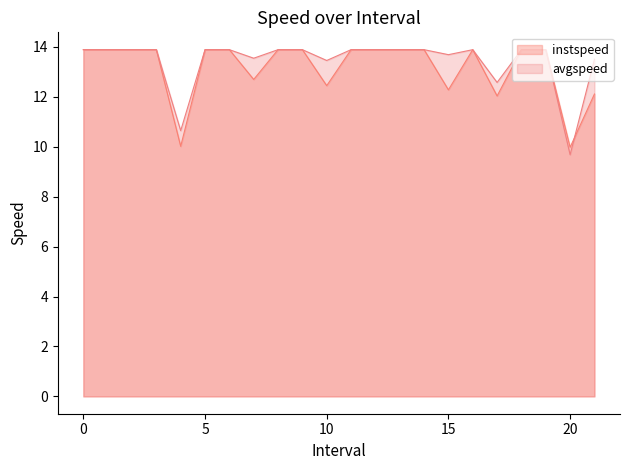

What are all the series names shown in the legend?

instspeed, avgspeed